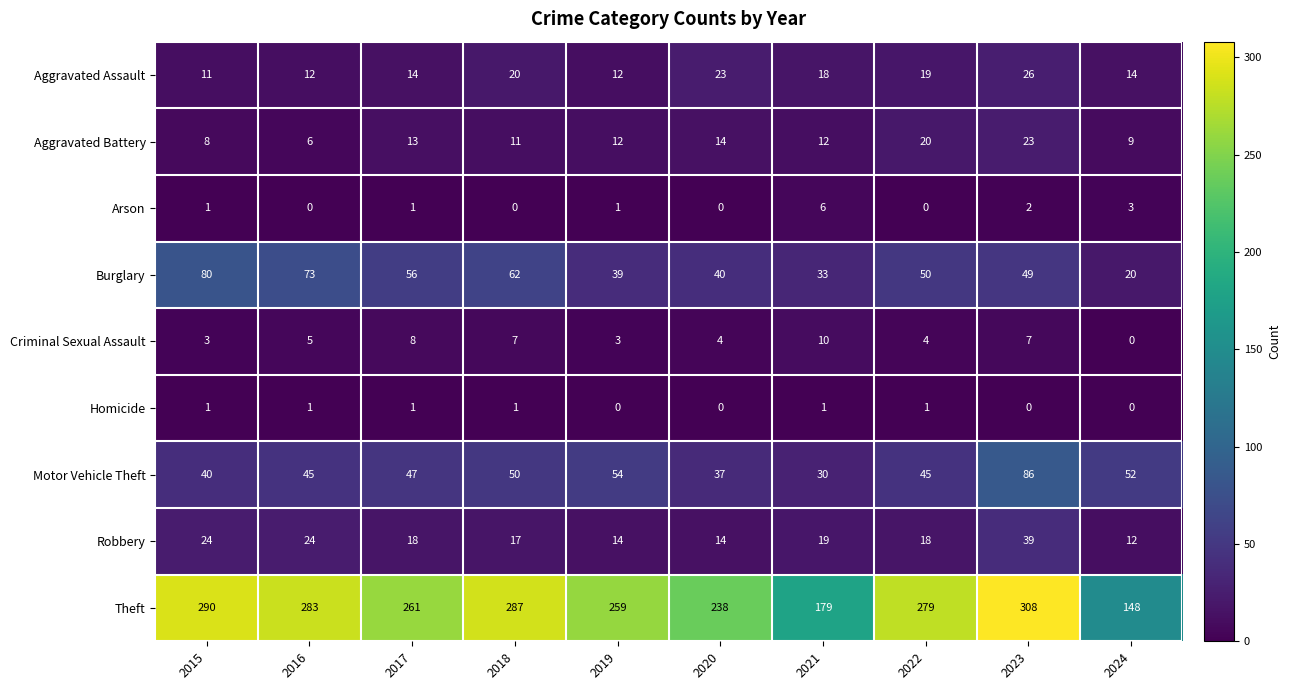

Between 2020 and 2021, which series saw the biggest shift?

Theft